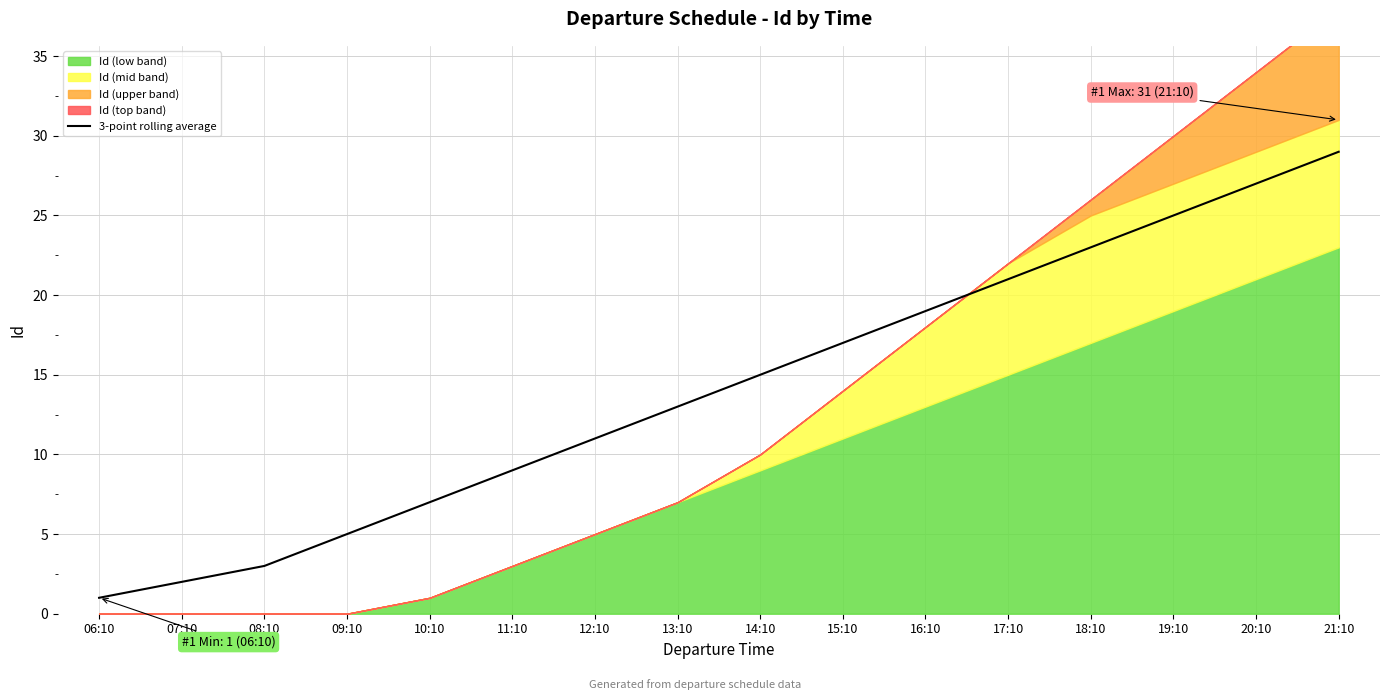

The value at 07:10 is 4. True or false?

False